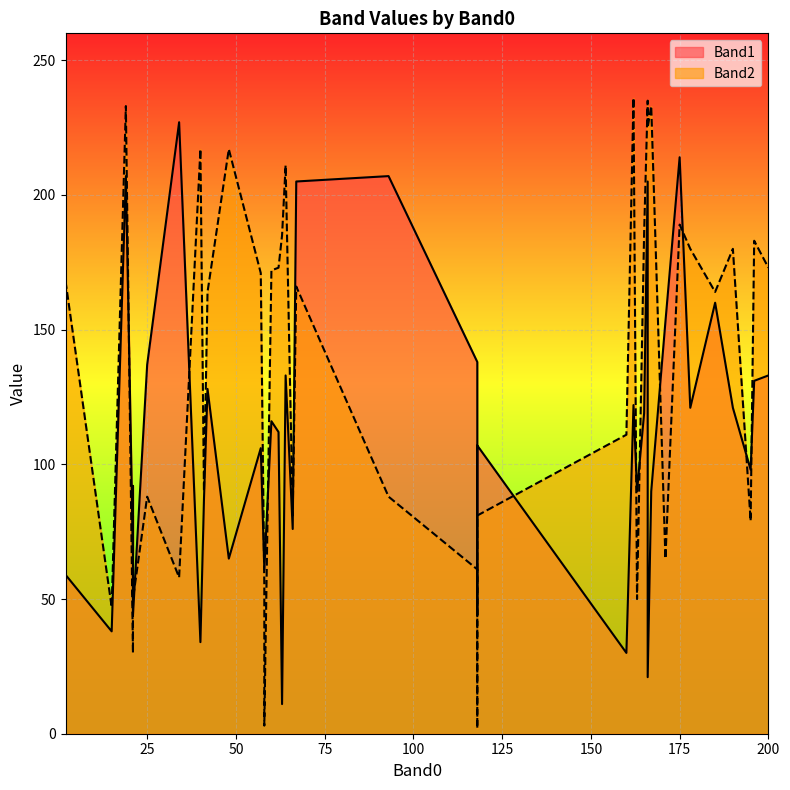

How many intersections are there between Band1 and Band2?

13